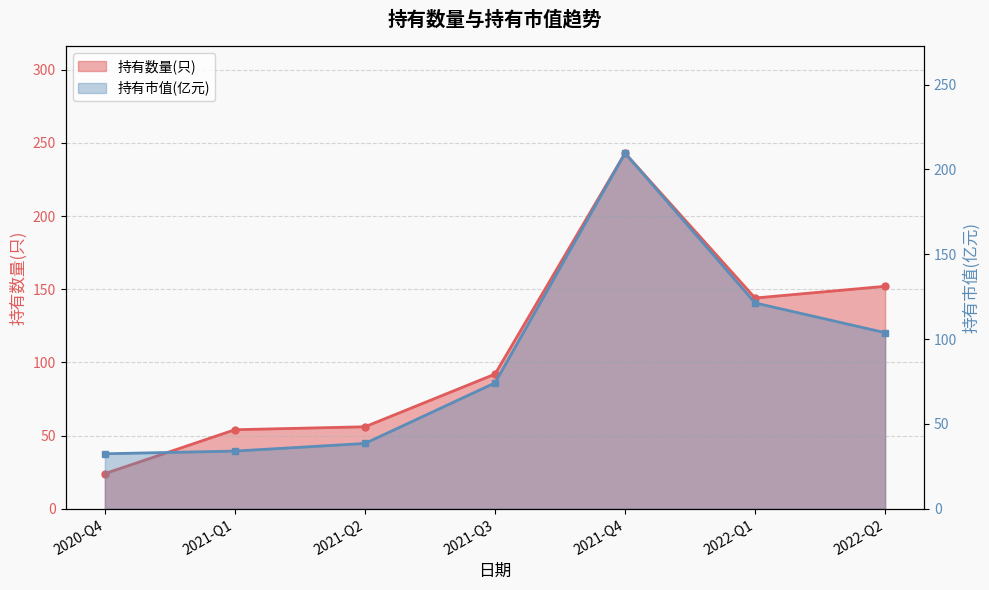

What is the sum of the 持有市值(亿元) values at 2021-Q4 and 2021-Q3?

283.8